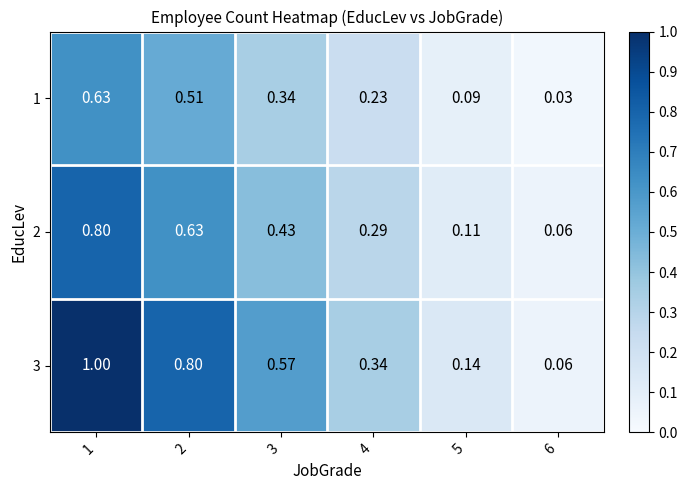

Is the value of 1 at 4 greater than the value of 2 at 2?

No